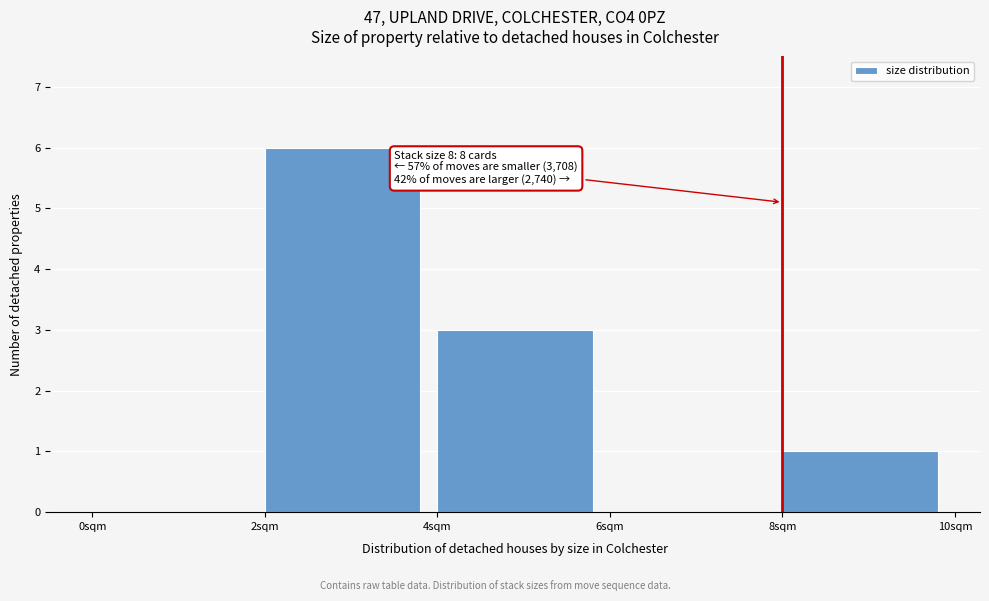

Over which range of the x-axis is the bar tallest?

2 to 4